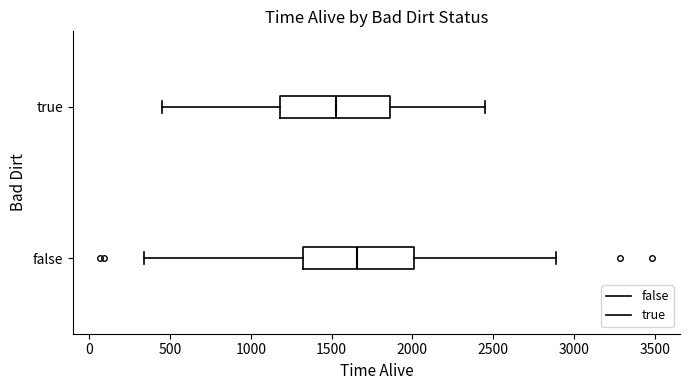

Which box has the furthest to the left median line?

true